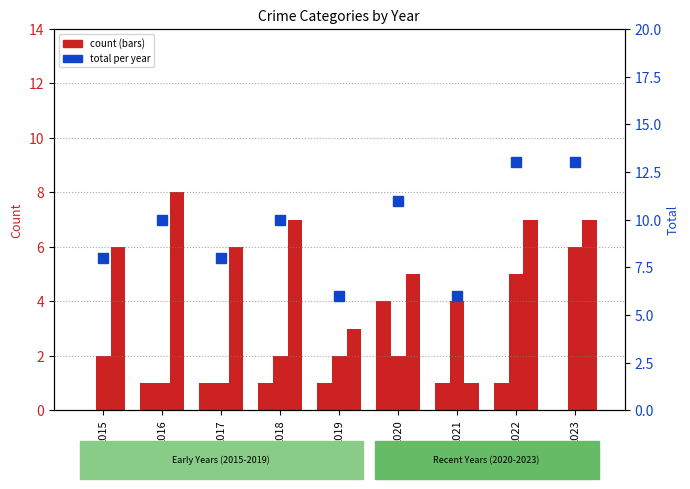

What is the greatest value displayed?

13